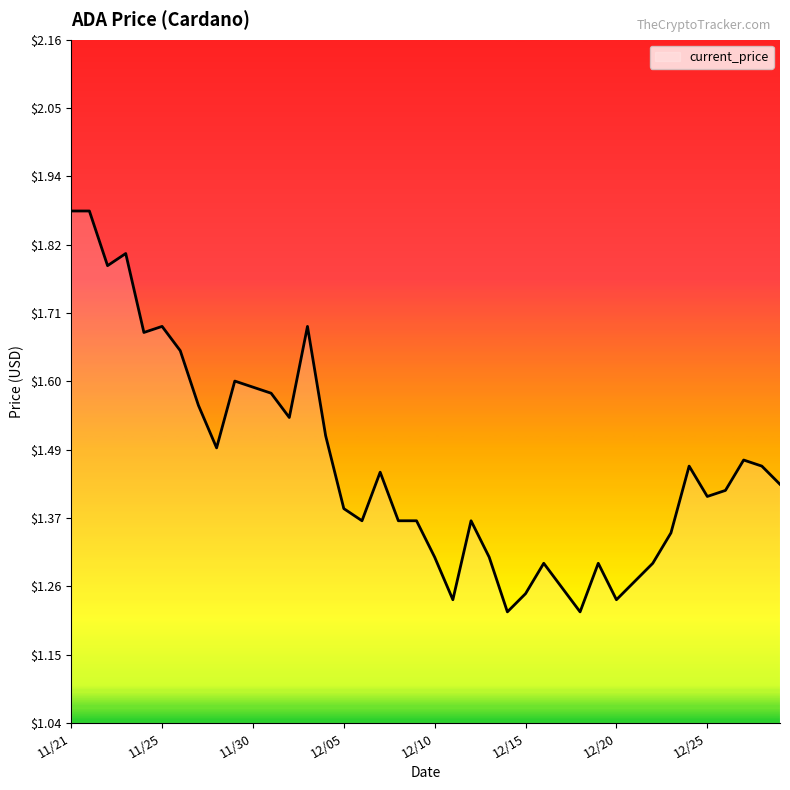

What is the difference between the maximum and minimum values?

0.7